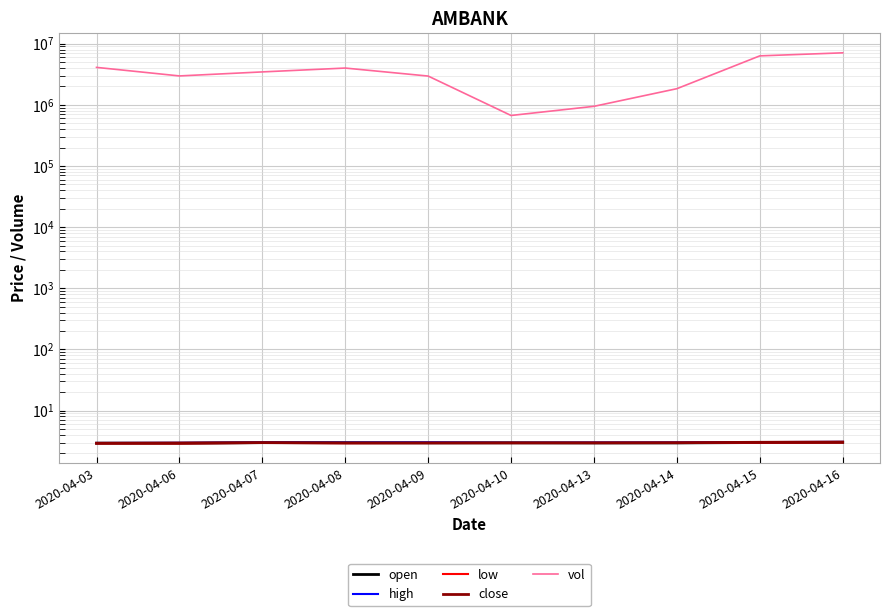

What is the lowest value of the low series?

2.9